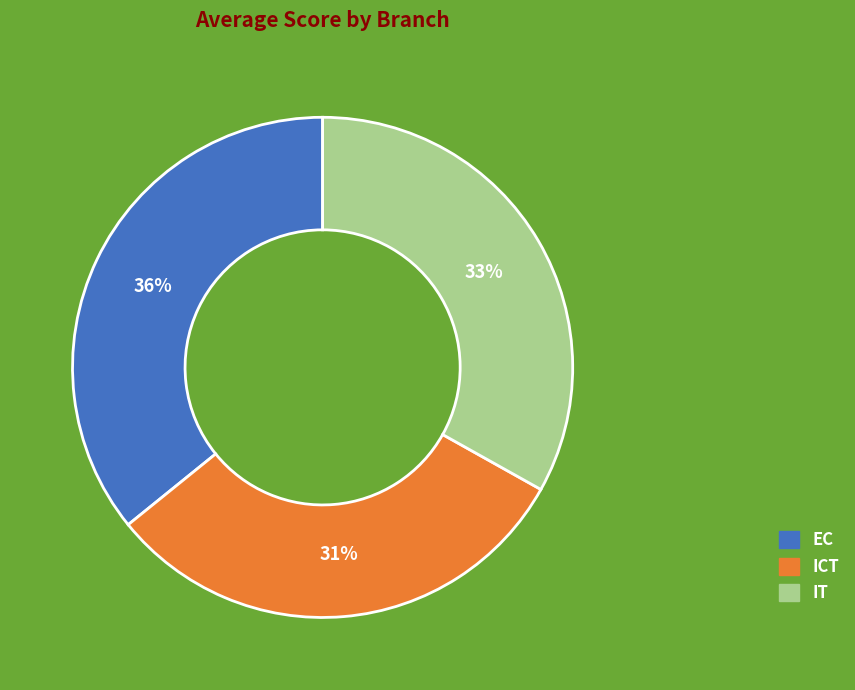

Which category has the biggest portion of the pie?

EC